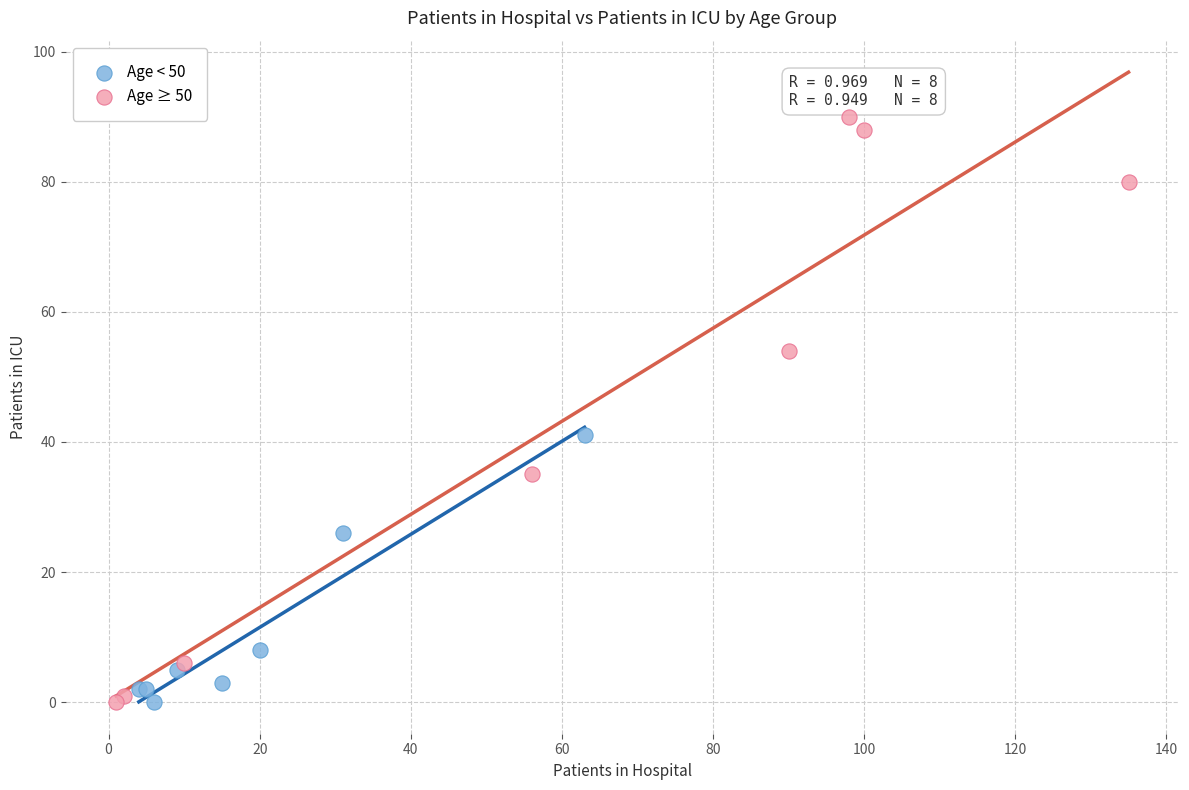

Which series contains the highest Y value?

Age ≥ 50